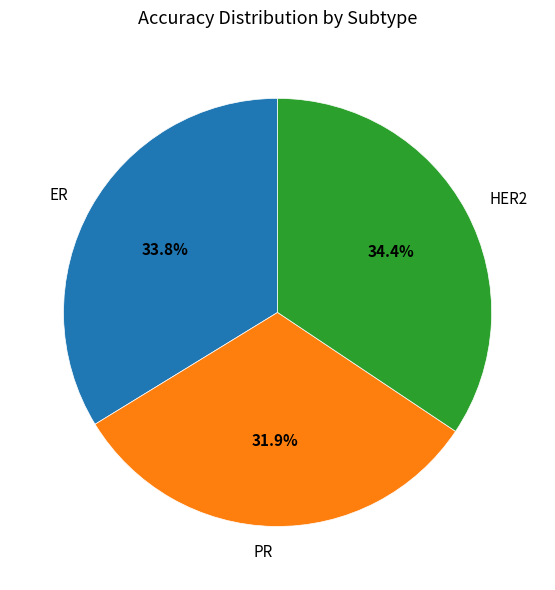

To the nearest percent, what portion does PR represent?

32%